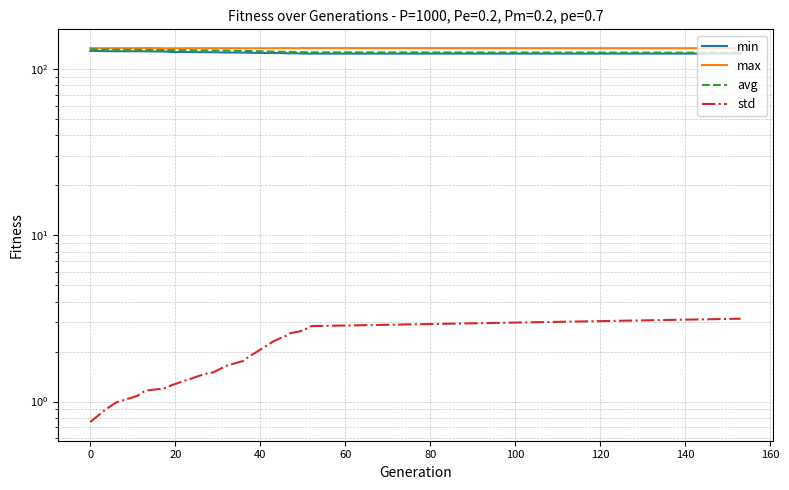

Reading left to right, what are all the values shown in this chart?

min: 129.2	129.0	128.8	128.6	128.6	128.5	128.2	128.1	127.2	127.0	126.8	126.3	126.2	126.1	125.8	125.6	125.5	125.3	125.1	125.0	125.0	124.8	124.6	124.6	124.5	124.5
max: 134.2	134.2	134.0	134.2	134.2	134.5	134.2	133.8	134.0	134.2	134.2	134.1	134.1	133.8	134.1	134.0	134.1	134.2	134.3	134.2	134.0	134.1	134.5	134.2	134.3	134.1
avg: 132.3	131.7	131.6	131.4	131.1	131.0	130.8	130.7	130.6	130.1	129.9	129.7	129.3	129.1	128.9	128.3	128.0	127.6	127.5	127.4	127.3	127.1	127.0	126.8	126.7	126.1
std: 0.8	0.8	0.9	1.0	1.1	1.2	1.2	1.2	1.3	1.5	1.5	1.6	1.8	1.8	1.9	2.1	2.3	2.4	2.5	2.6	2.6	2.6	2.7	2.7	2.8	3.2